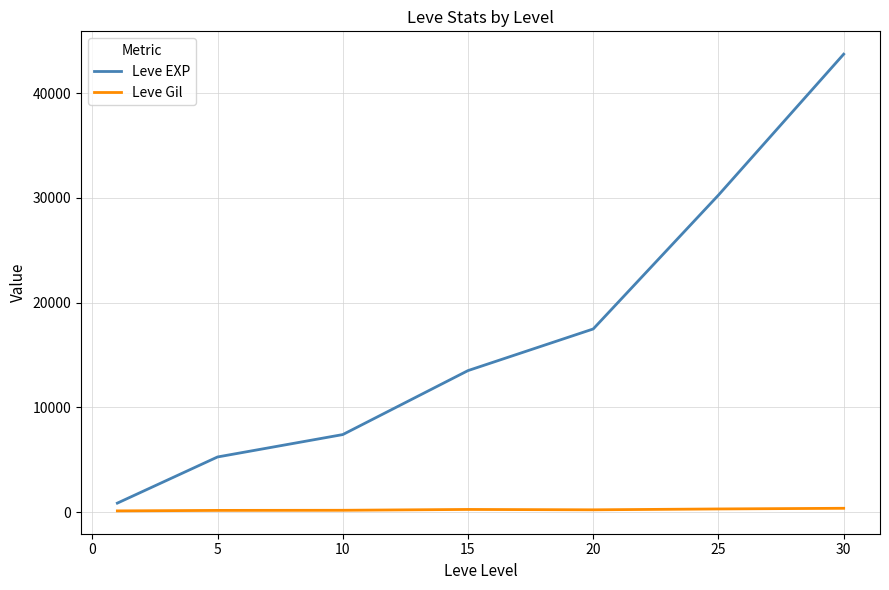

List the series in order of their overall mean, highest first.

Leve EXP, Leve Gil